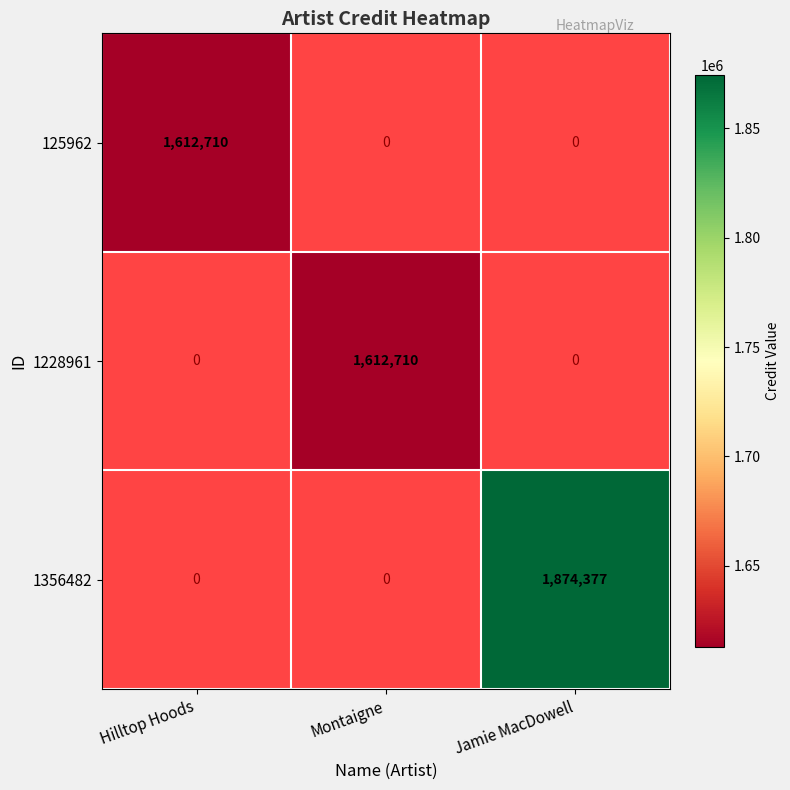

Is it true that 125962 equals 2847157 at Hilltop Hoods?

False